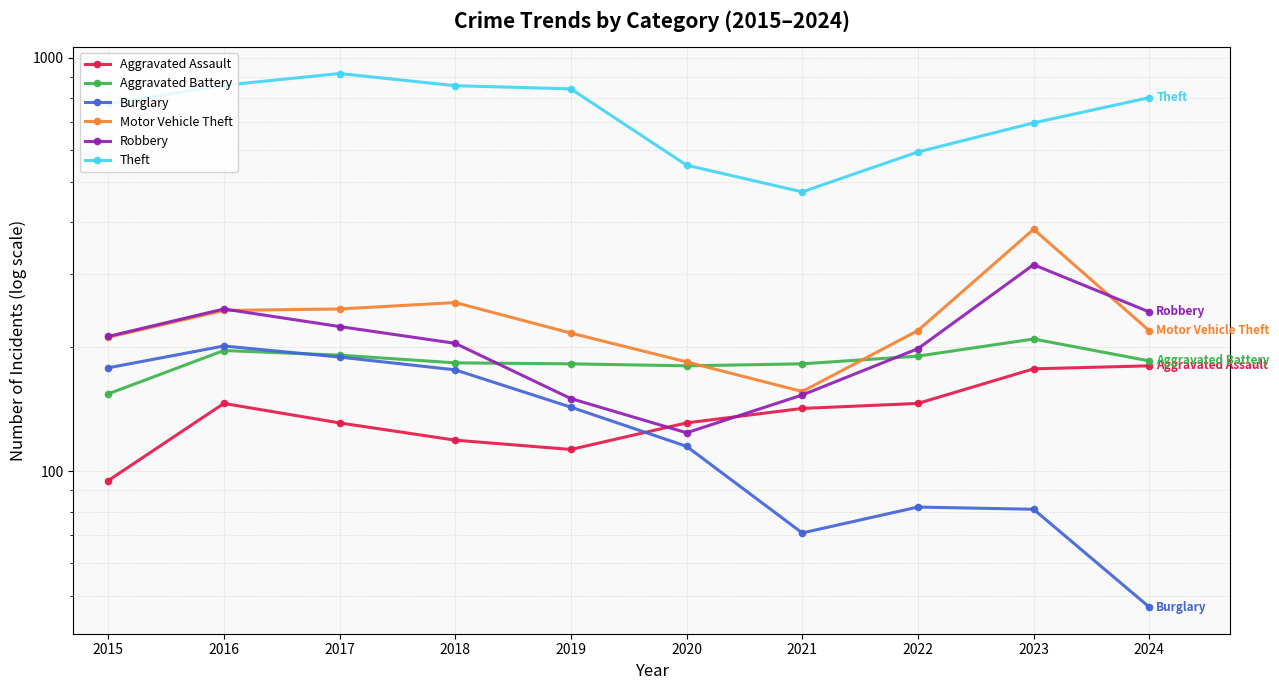

At which label does Theft first exceed 801?

2016